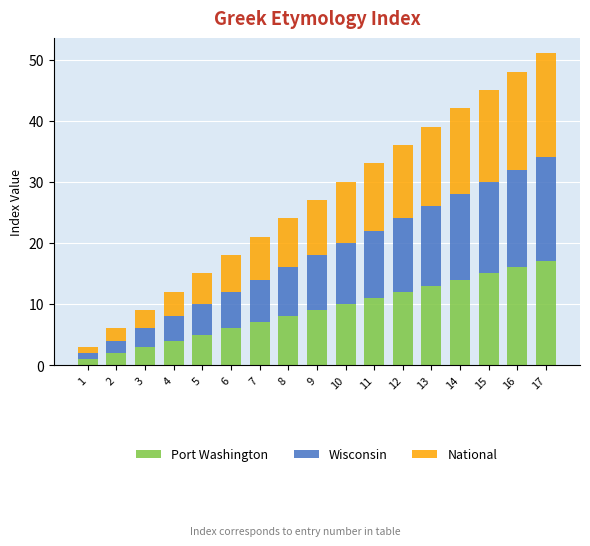

The value of Port Washington at 6 is 9. True or false?

False